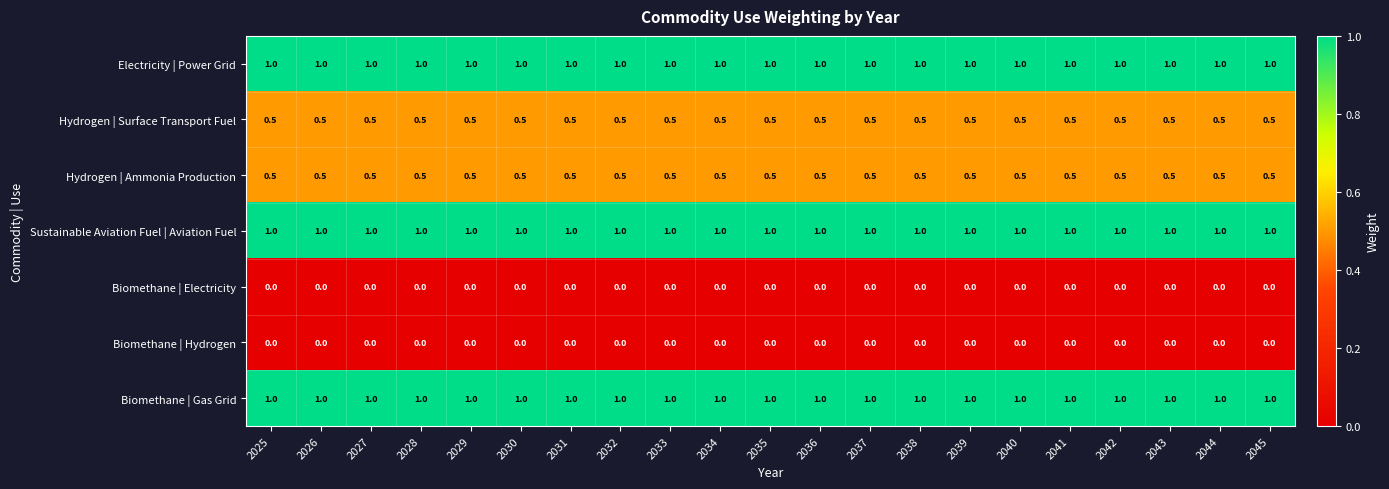

What is the sum of the Sustainable Aviation Fuel | Aviation Fuel values at 2043 and 2041?

2.0